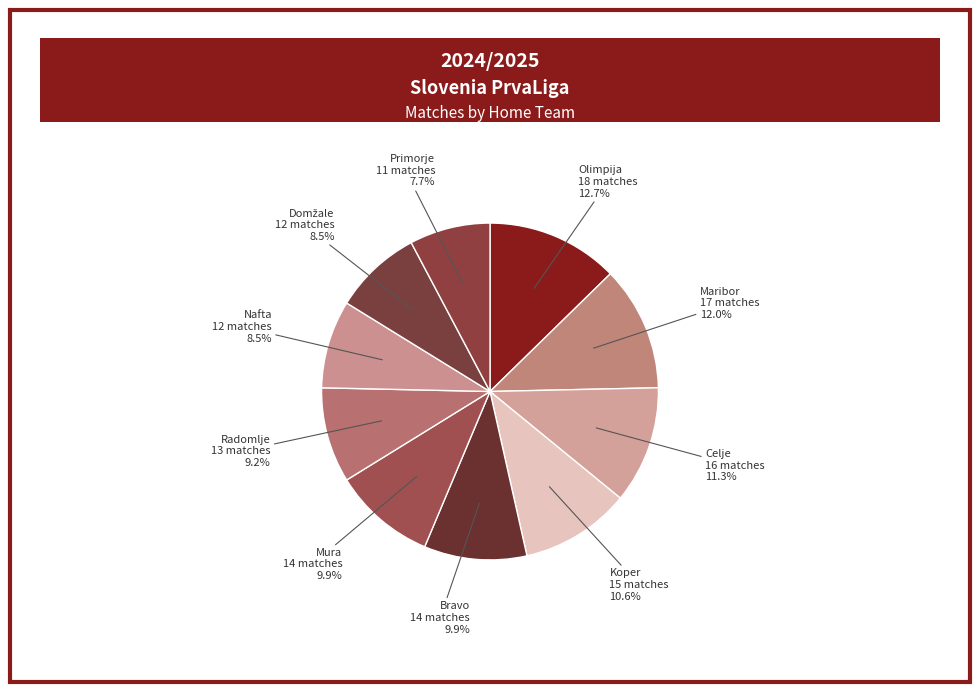

How many segments does this pie chart have?

10